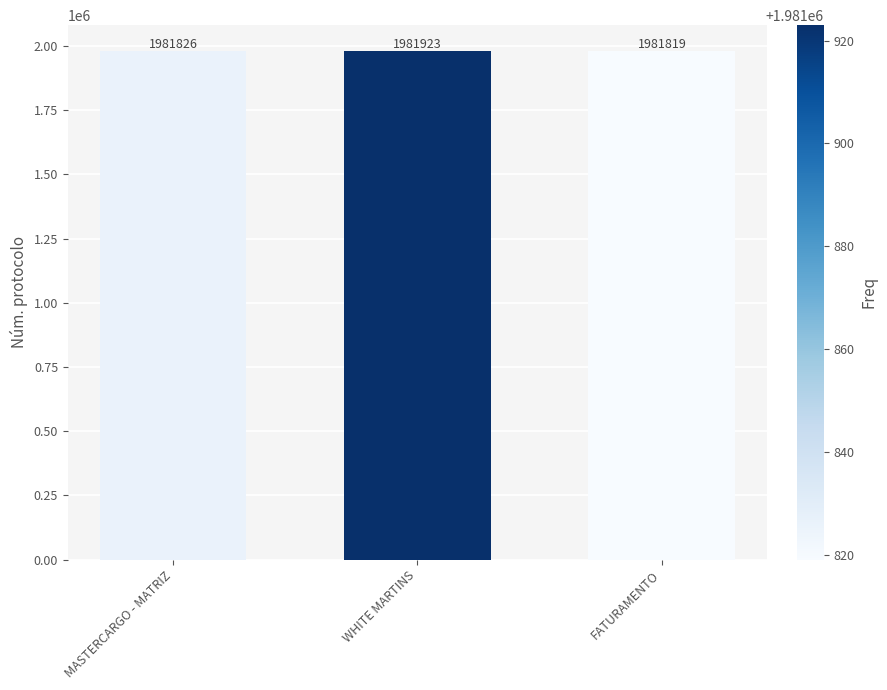

What is the difference between the values at MASTERCARGO - MATRIZ and FATURAMENTO?

7